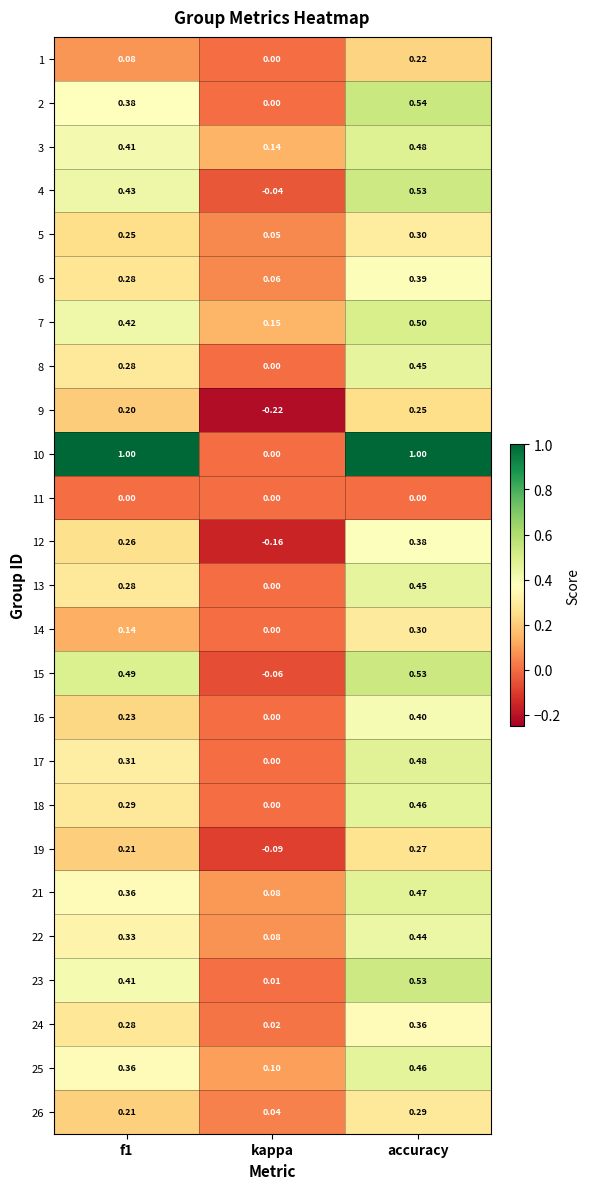

Which category has the lowest value in the 21 series?

kappa